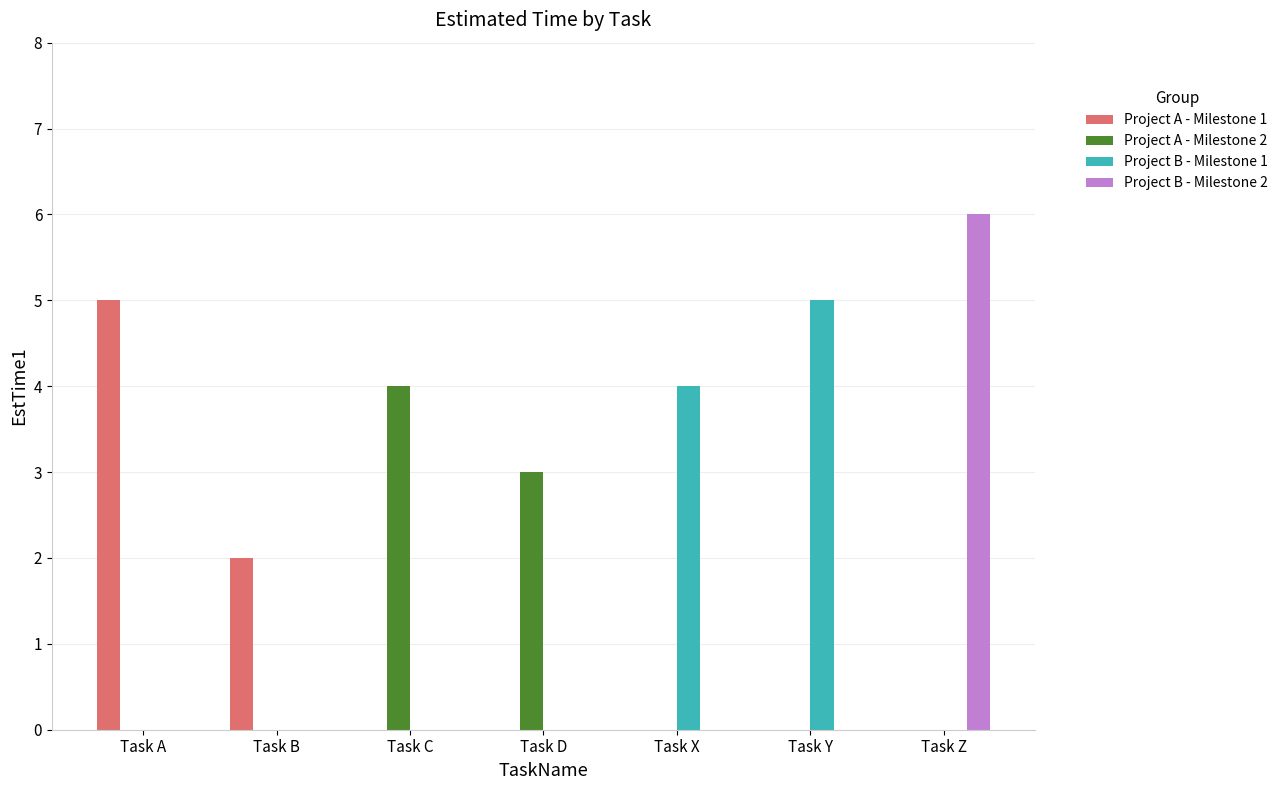

How many groups of bars are there?

7